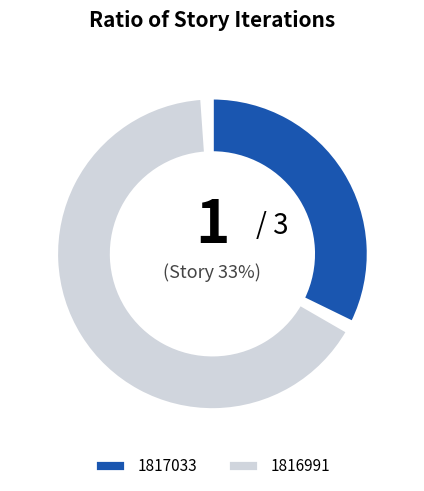

True or false: 1817033 accounts for 33% of the total.

True